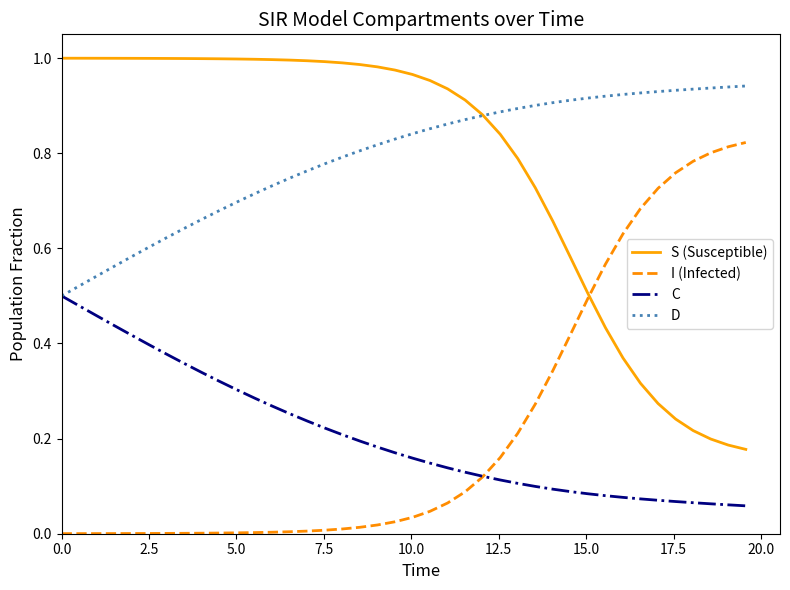

True or false: I (Infected) and D intersect in this chart.

False